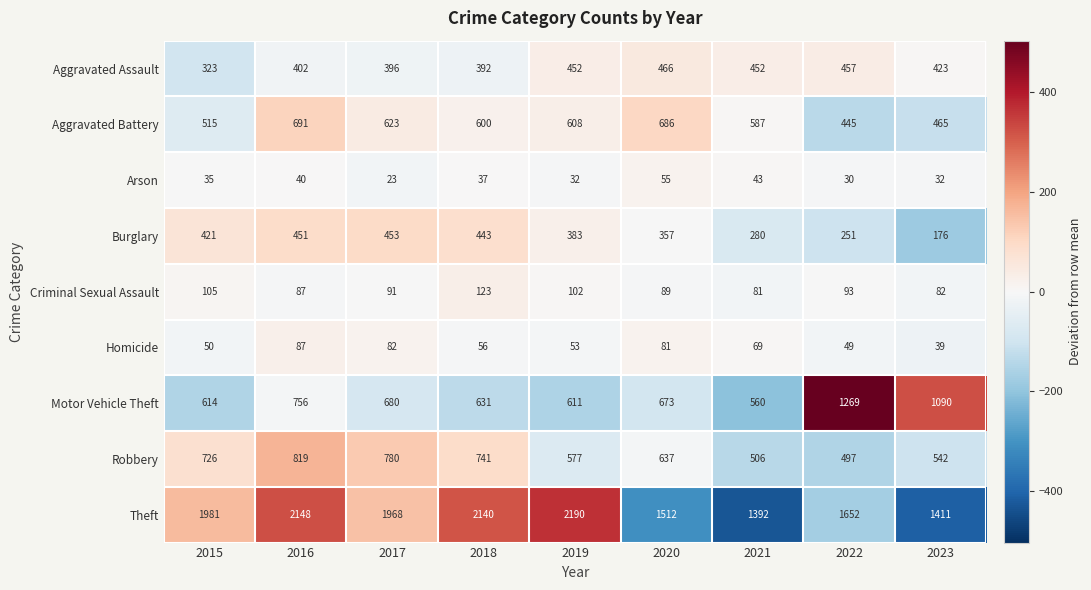

What is the minimum value for Motor Vehicle Theft?

560